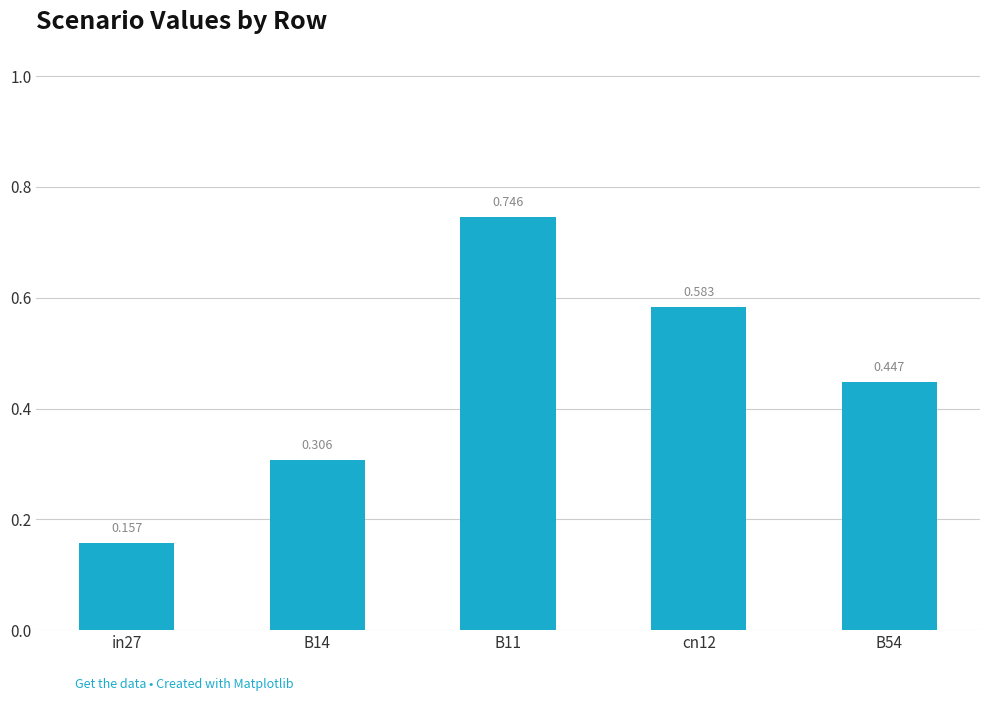

What is the change in value from cn12 to B54?

-0.1